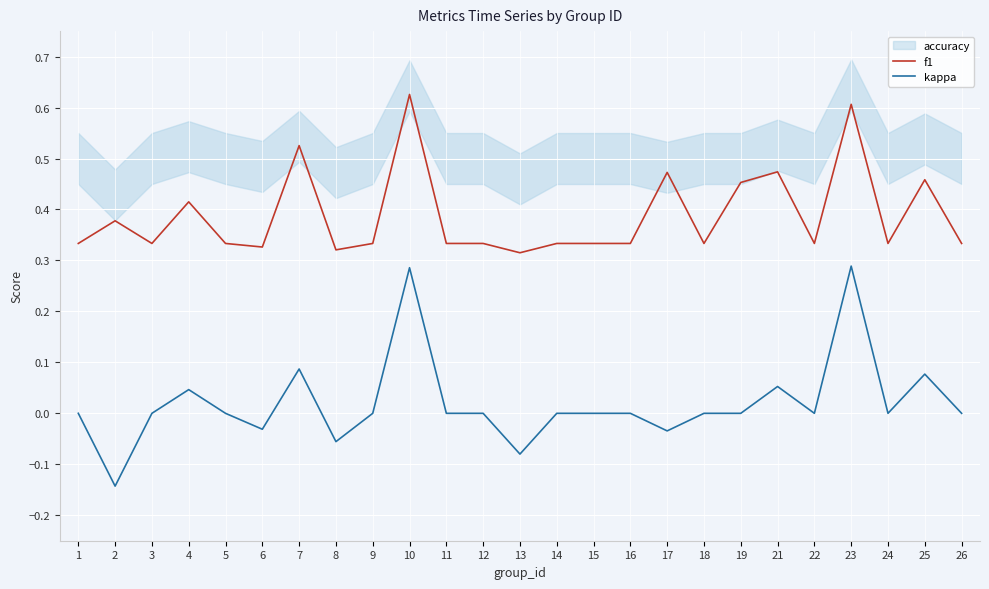

What is the difference between the second highest and second lowest values in the kappa series?

0.4